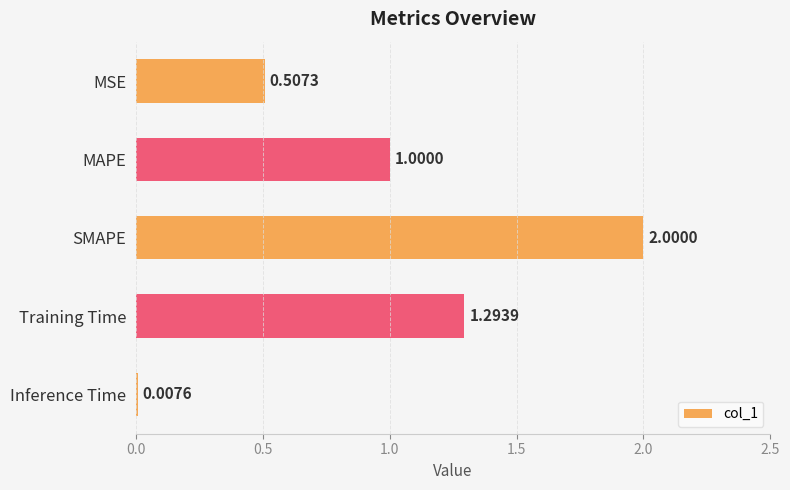

What is the change in value from MSE to MAPE?

+0.5